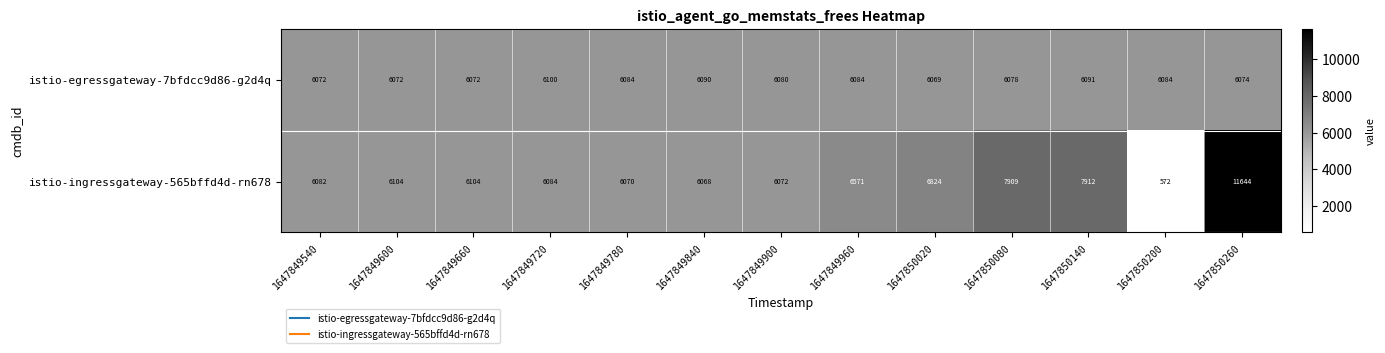

True or false: istio-egressgateway-7bfdcc9d86-g2d4q has a value of 9481 at 1647849660.

False